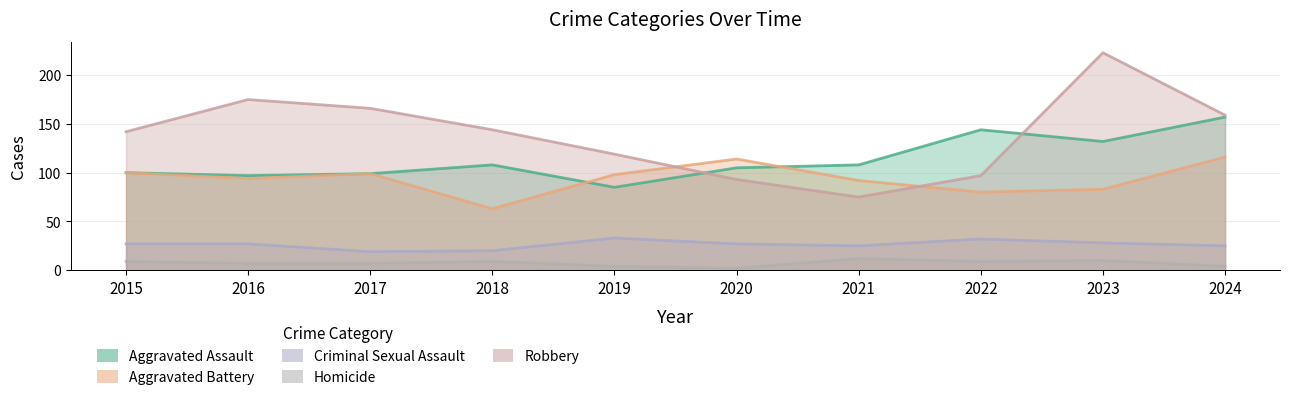

What is the spread (max minus min) of values at 2017?

159